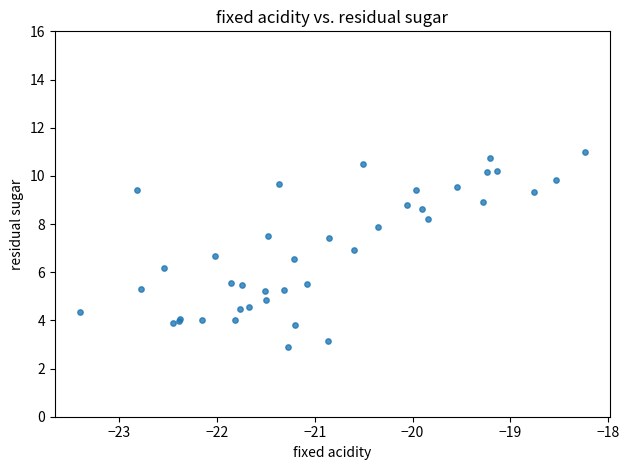

What Y value in the scatter plot is closest to 6?

6.2